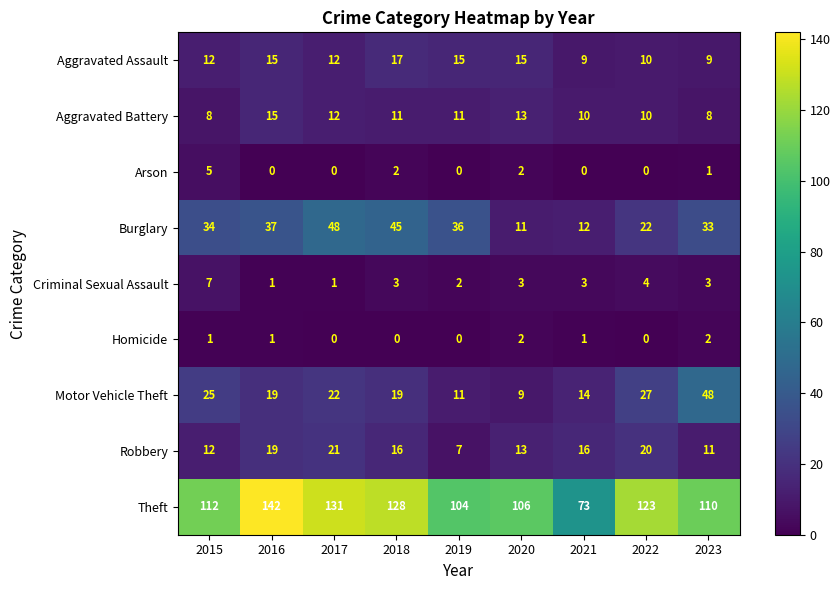

At 2018, list the series in order from smallest to largest.

Homicide, Arson, Criminal Sexual Assault, Aggravated Battery, Robbery, Aggravated Assault, Motor Vehicle Theft, Burglary, Theft